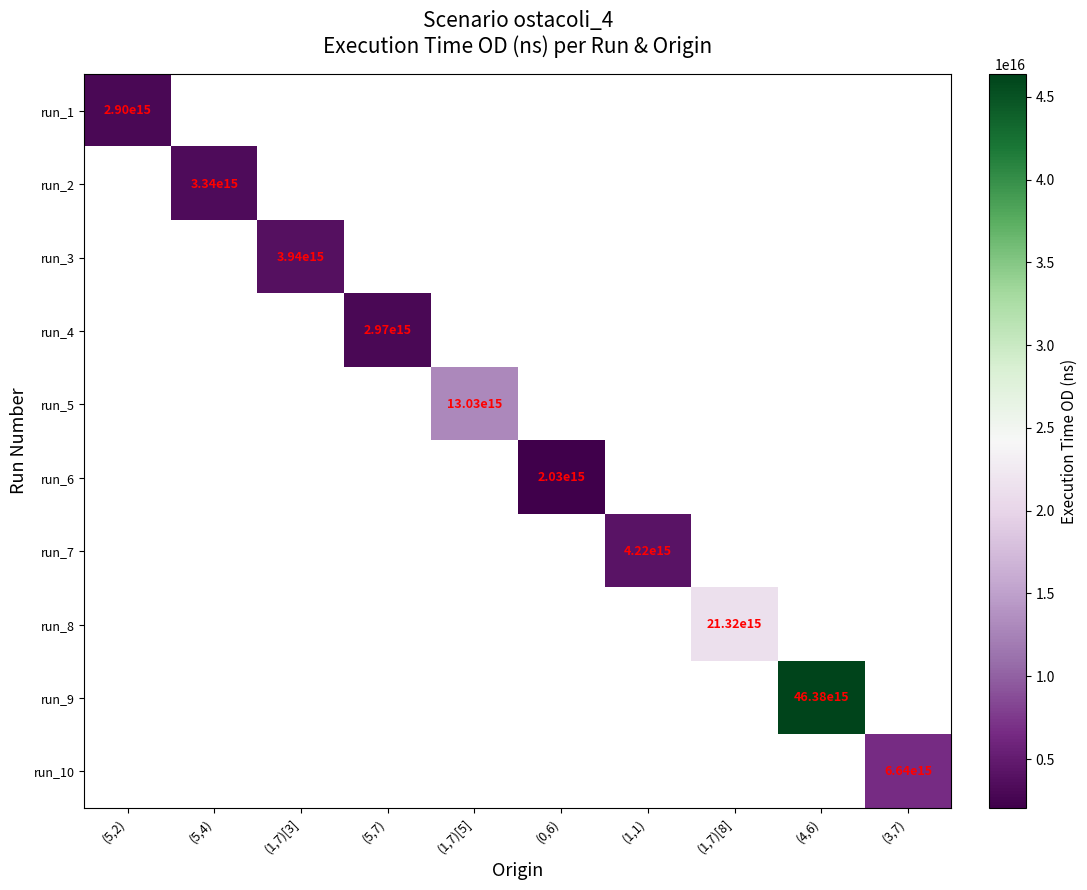

What is the maximum value shown in the chart?

46375479991547760.0